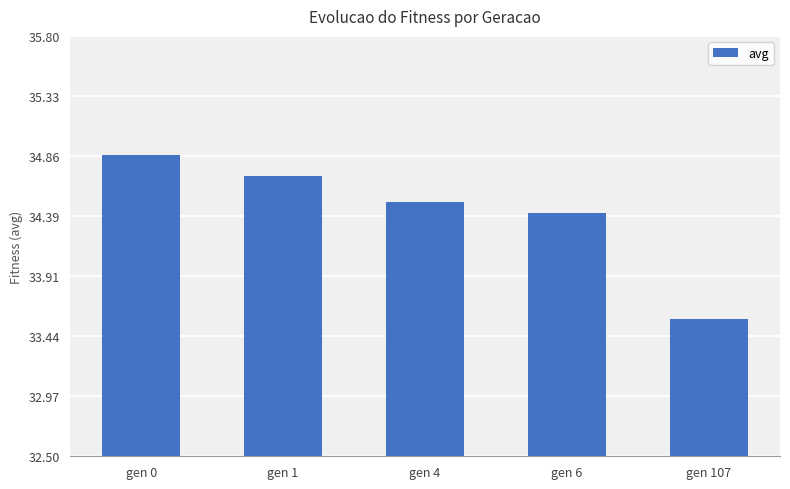

Which has a higher value, gen 6 or gen 1?

gen 1